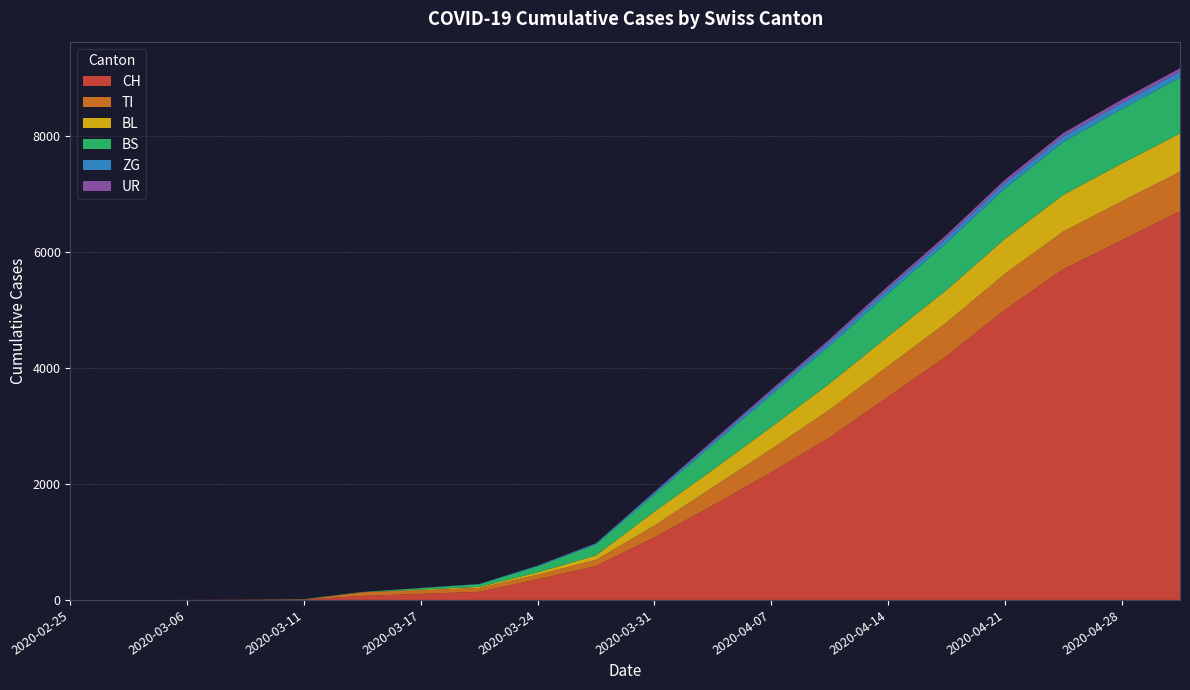

Reading right to left, extract all data points from this chart.

CH: 6700	6200	5700	5000	4200	3500	2800	2200	1630	1079	584	355	140	105	70	8	3	1	0	0
TI: 680	670	650	620	580	530	480	400	314	202	107	80	67	62	61	0	0	0	0	0
BL: 660	650	630	600	560	510	450	380	298	242	76	40	18	13	2	2	1	0	0	0
BS: 960	940	910	870	810	740	650	550	434	292	191	105	46	25	4	4	0	0	0	0
ZG: 105	103	100	96	90	82	72	60	46	39	18	12	5	1	0	0	0	0	0	0
UR: 59	58	57	55	52	48	42	35	26	11	3	1	0	0	0	0	0	0	0	0